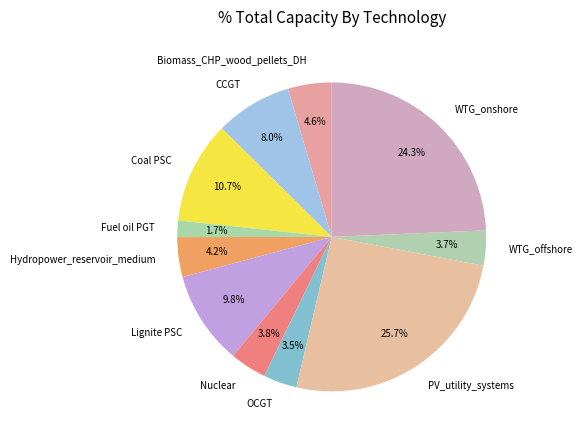

Approximately how many times larger is the value at OCGT compared to Hydropower_reservoir_medium?

0.8